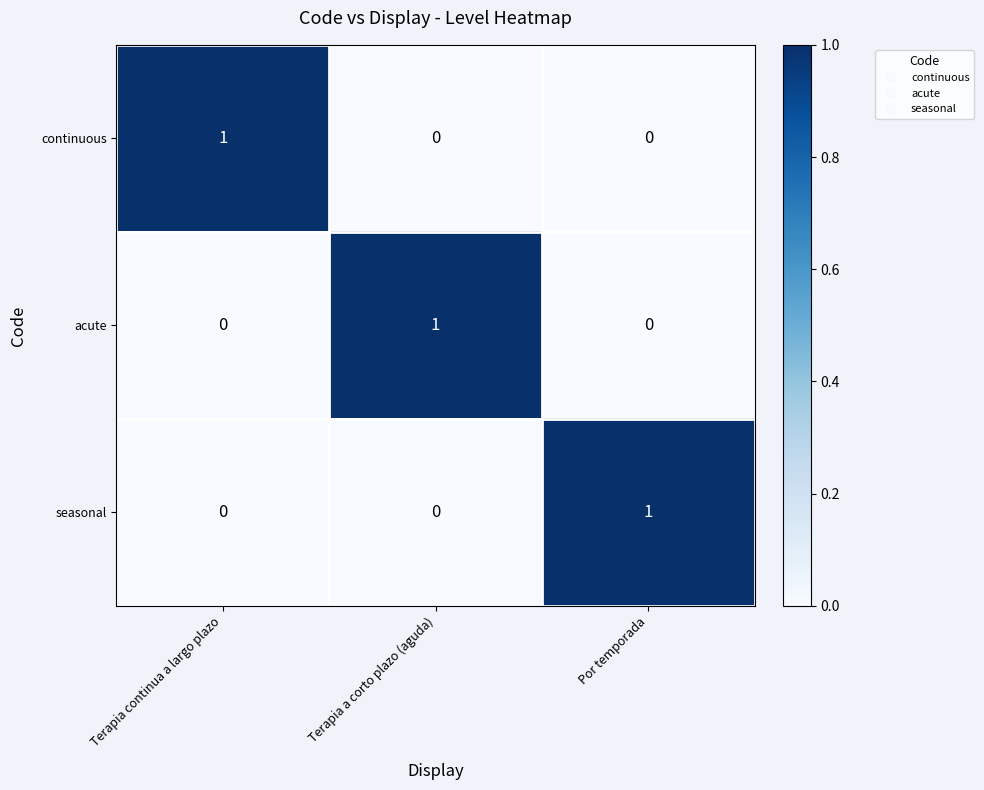

At which label does continuous reach its peak?

Terapia continua a largo plazo